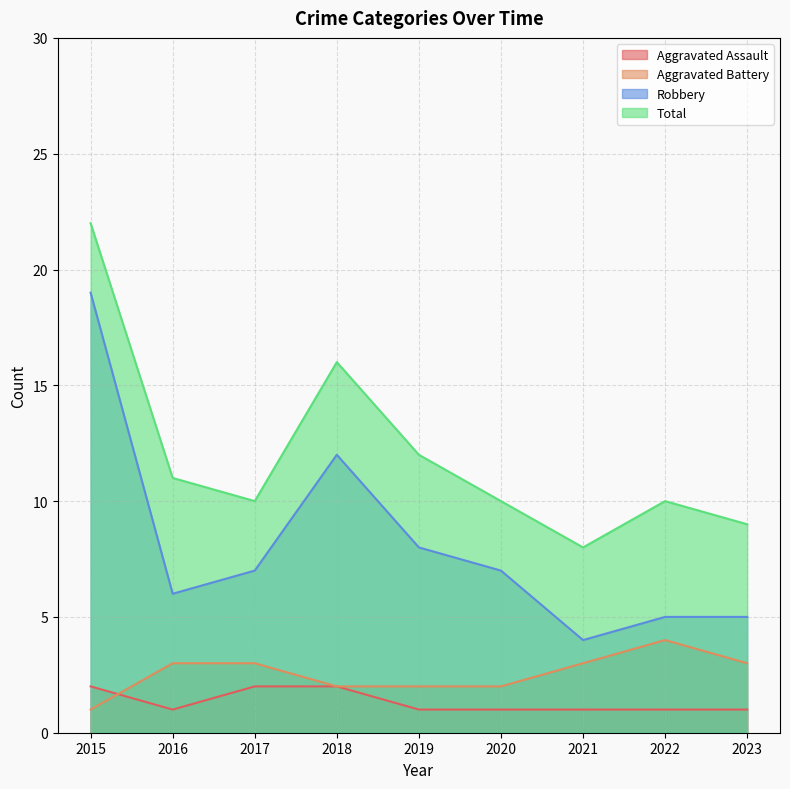

True or false: Total and Aggravated Battery cross at least once.

False